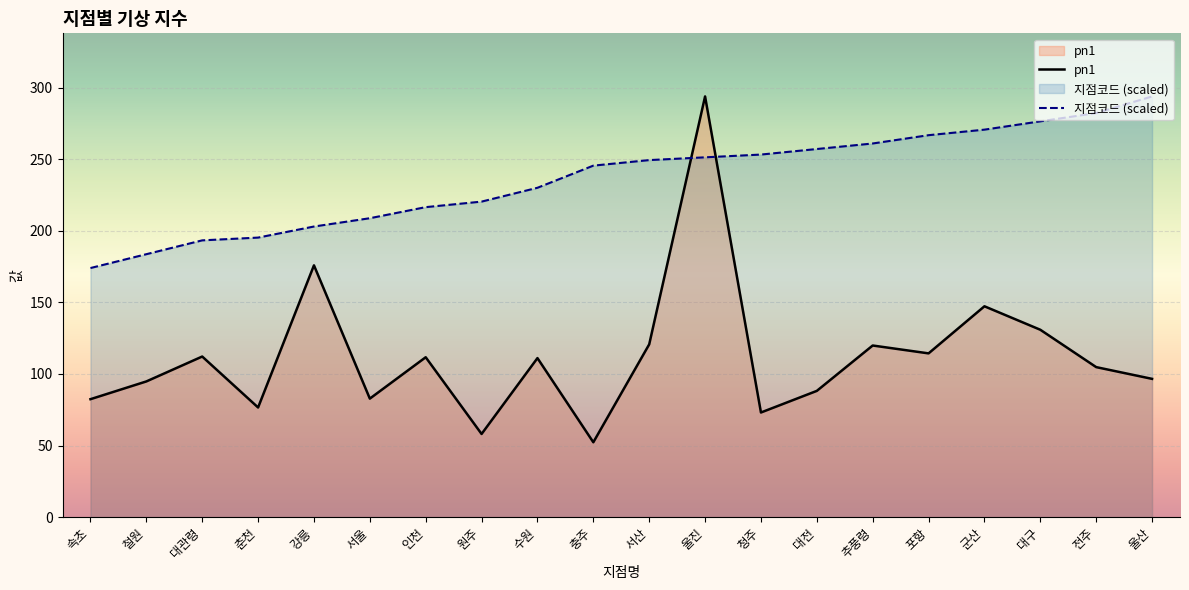

Between which two adjacent categories do pn1 and 지점코드 first intersect?

서산 and 울진